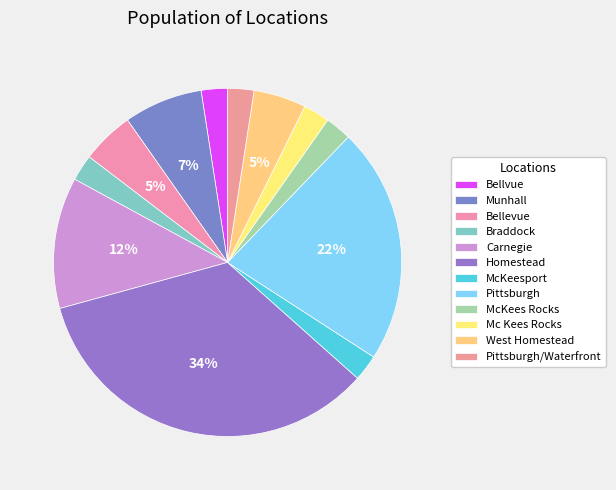

Count the number of slices in the pie.

12